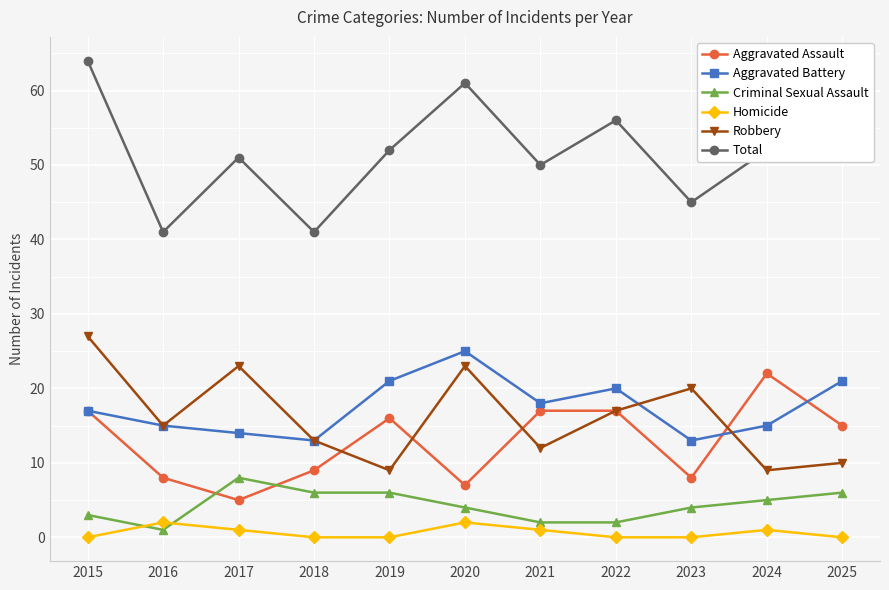

What is the difference between the maximum and second lowest values in the Aggravated Battery series?

12